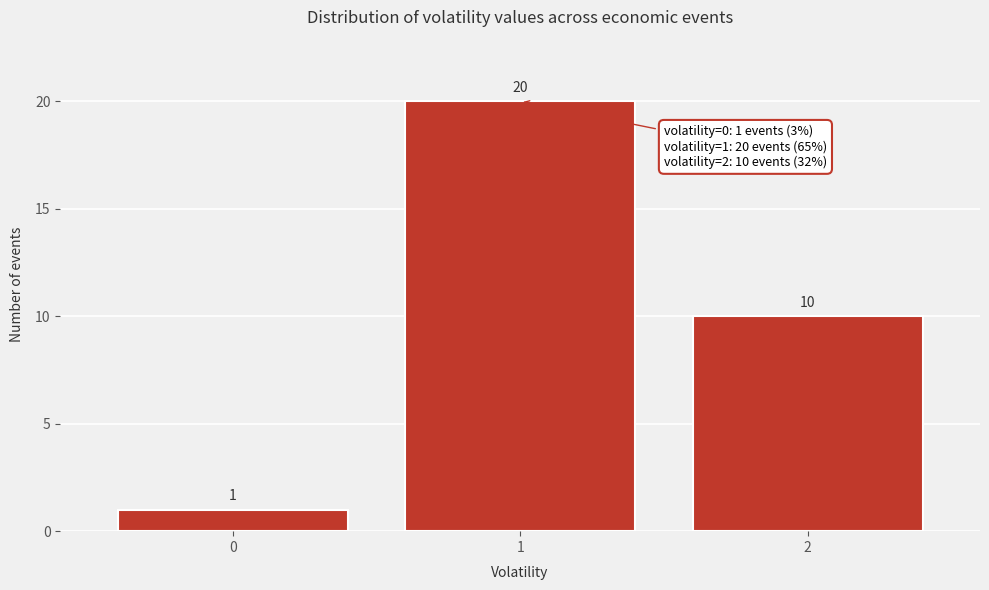

Reading left to right, what are all the values shown in this chart?

0=1	1=20	2=10